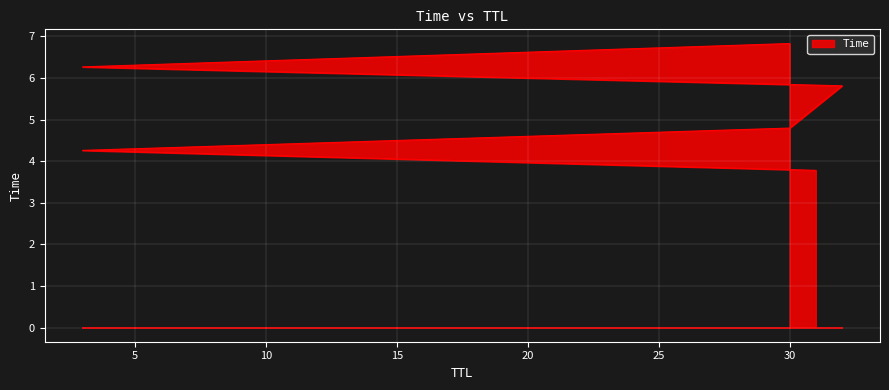

True or false: there are more than 2 points higher than both neighbors.

False